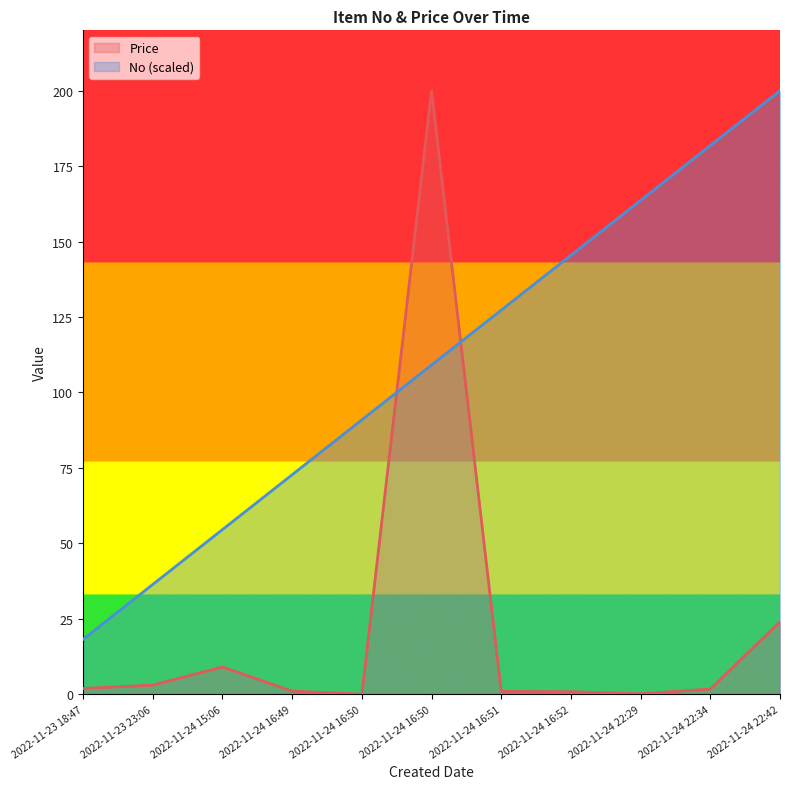

Reading right to left, what are all the values shown in this chart?

Price: 2022-11-24 22:42=24.0	2022-11-24 22:34=1.7	2022-11-24 22:29=0.1	2022-11-24 16:52=0.8	2022-11-24 16:51=0.9	2022-11-24 16:50=200.0	2022-11-24 16:50=0.0	2022-11-24 16:49=1.0	2022-11-24 15:06=9.0	2022-11-23 23:06=3.0	2022-11-23 18:47=1.9
No (scaled): 2022-11-24 22:42=200.0	2022-11-24 22:34=181.8	2022-11-24 22:29=163.6	2022-11-24 16:52=145.5	2022-11-24 16:51=127.3	2022-11-24 16:50=109.1	2022-11-24 16:50=90.9	2022-11-24 16:49=72.7	2022-11-24 15:06=54.5	2022-11-23 23:06=36.4	2022-11-23 18:47=18.2